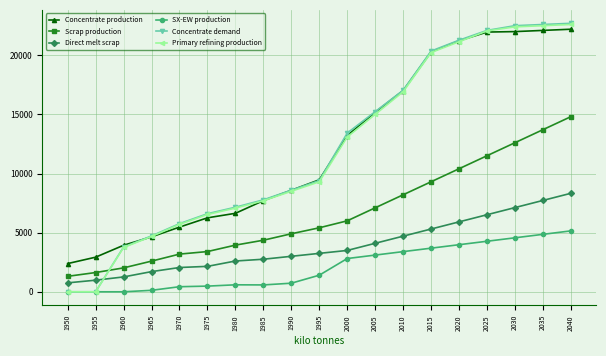

What is the total value across all series at 2020?

83943.2